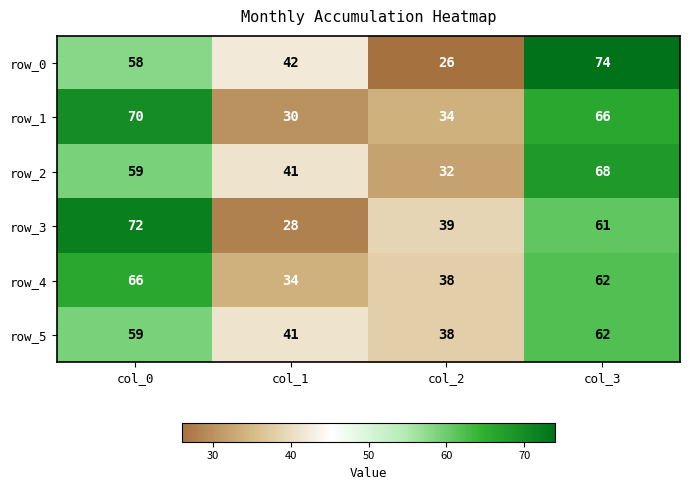

Between col_1 and col_2, which series saw the biggest shift?

row_0